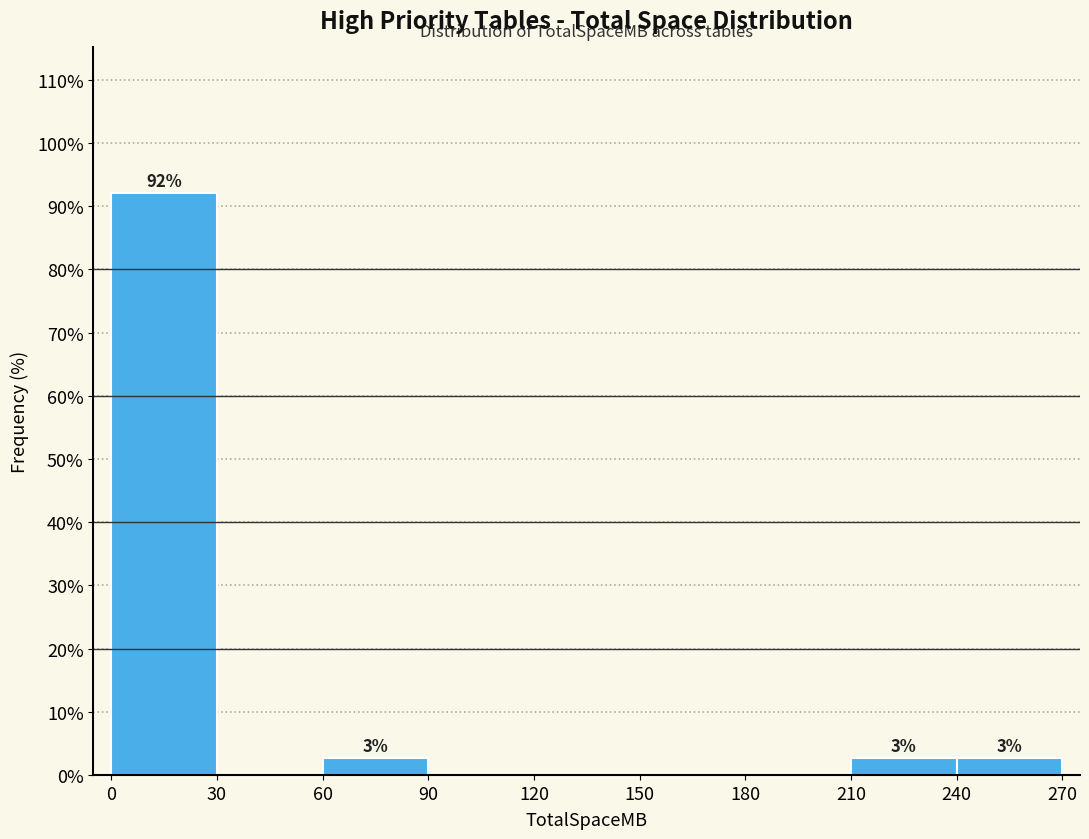

Over which range of the x-axis is the bar tallest?

0 to 30